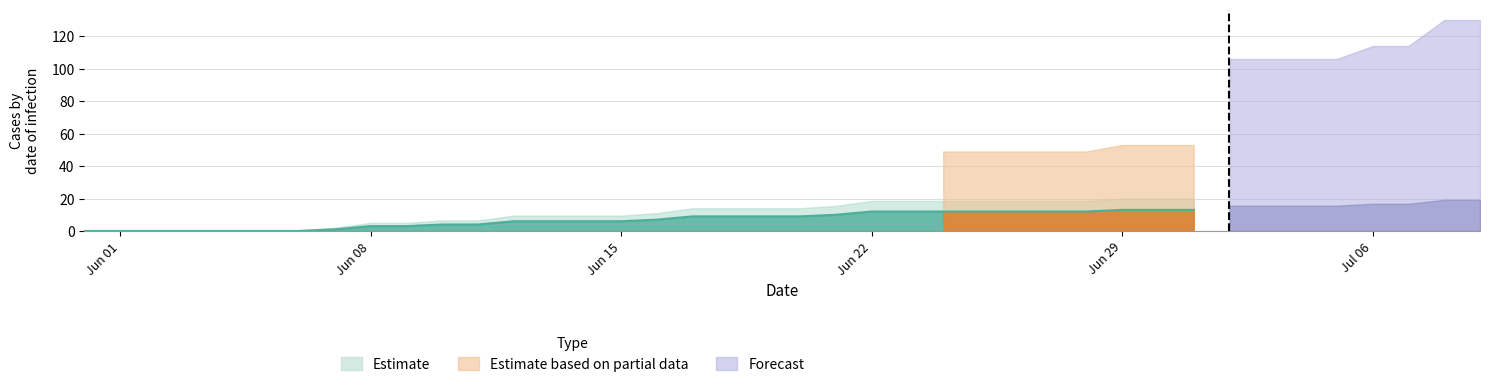

List the labels in order of FR value, smallest first.

2020-05-31, 2020-06-01, 2020-06-02, 2020-06-03, 2020-06-04, 2020-06-05, 2020-06-06, 2020-06-07, 2020-06-08, 2020-06-09, 2020-06-10, 2020-06-11, 2020-06-12, 2020-06-13, 2020-06-14, 2020-06-15, 2020-06-16, 2020-06-17, 2020-06-18, 2020-06-19, 2020-06-20, 2020-06-21, 2020-06-22, 2020-06-23, 2020-06-24, 2020-06-25, 2020-06-26, 2020-06-27, 2020-06-28, 2020-06-29, 2020-06-30, 2020-07-01, 2020-07-02, 2020-07-03, 2020-07-04, 2020-07-05, 2020-07-06, 2020-07-07, 2020-07-08, 2020-07-09